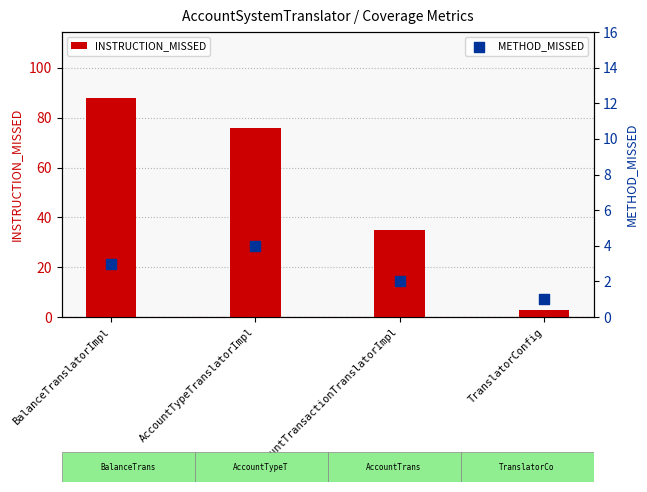

What is the total value across all series at AccountTransactionTranslatorImpl?

37